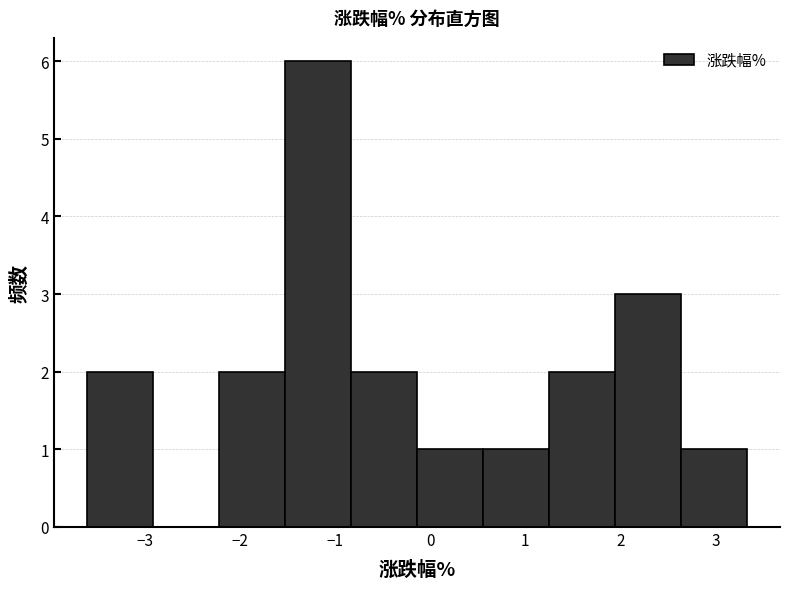

What is the height of the bar covering -1.5 to -0.8 on the x-axis? Neither the bar edges nor the heights are printed on the chart, so give them approximately, as read against the axes.

6